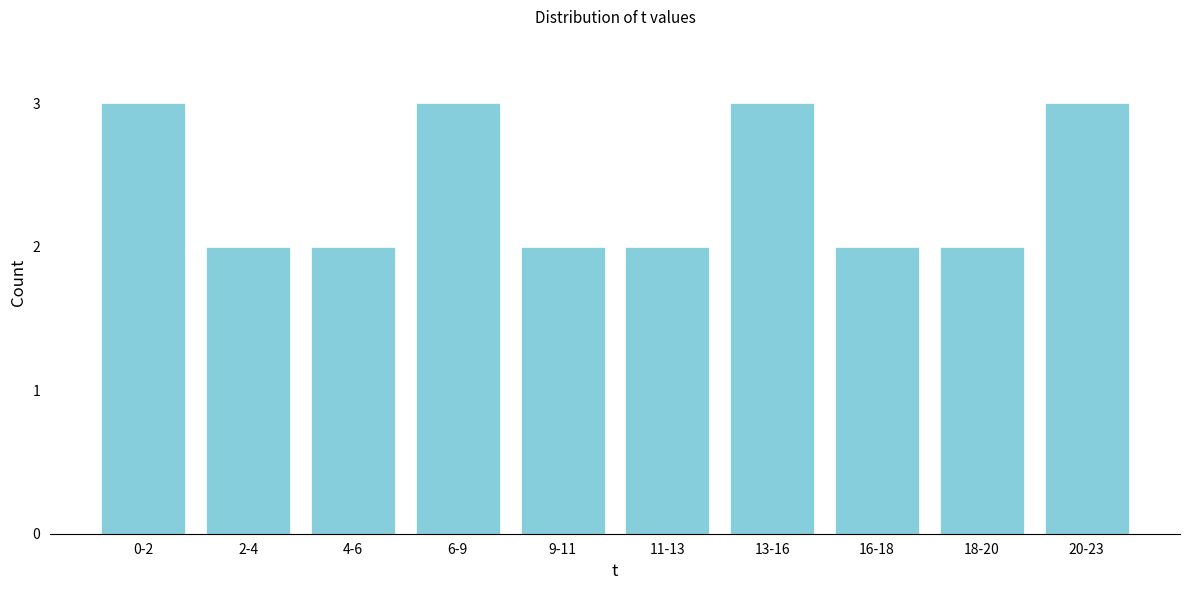

Reading right to left, what are all the values shown in this chart?

3	2	2	3	2	2	3	2	2	3